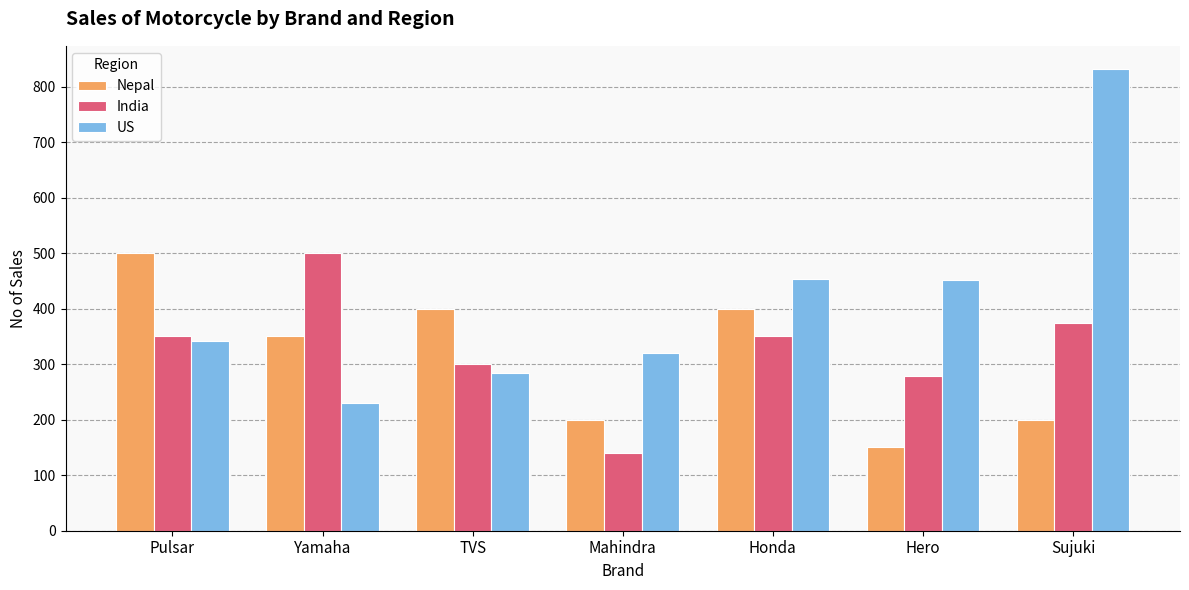

What is the approximate value of India at Hero?

278